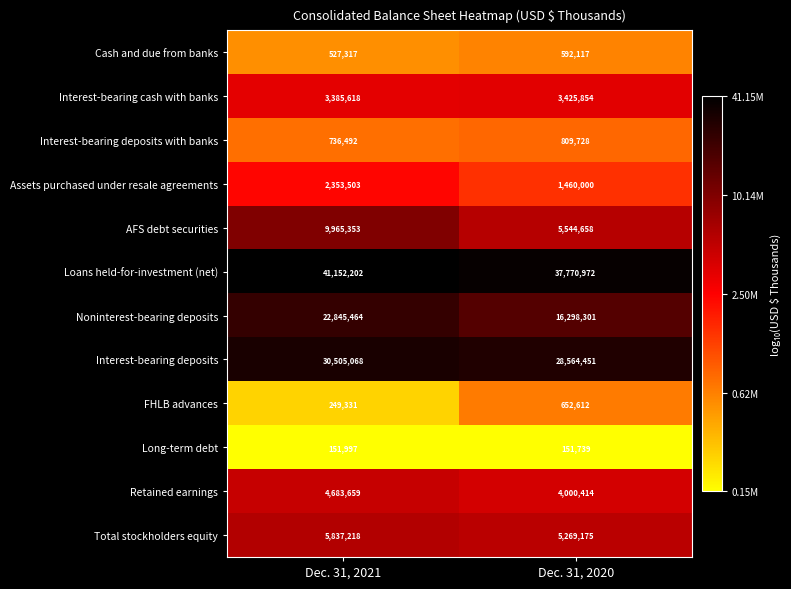

What is the total value across all series at Dec. 31, 2021?

122393222